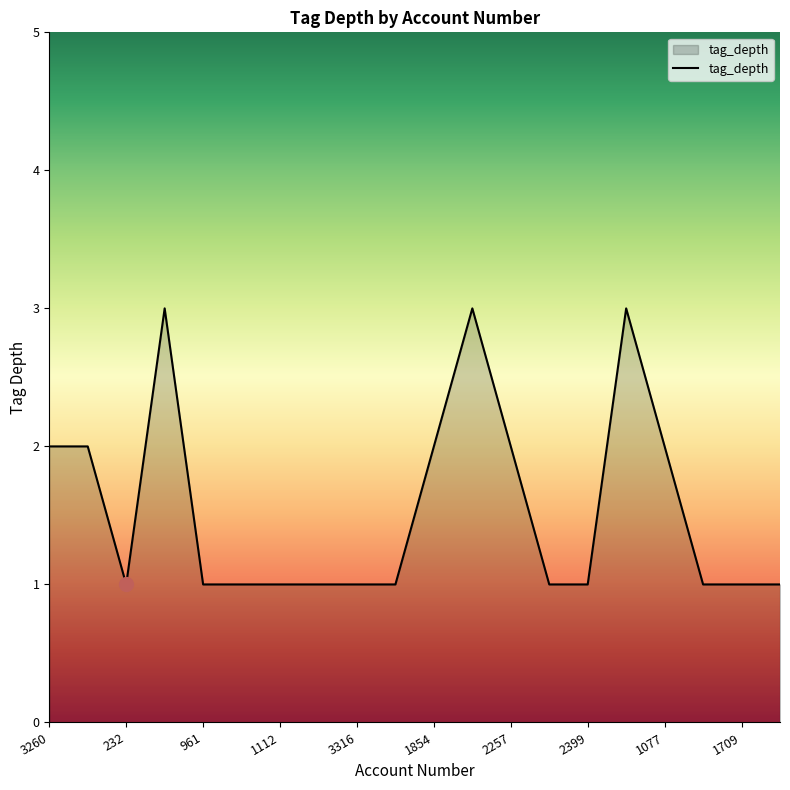

What is the maximum value shown in the chart?

3